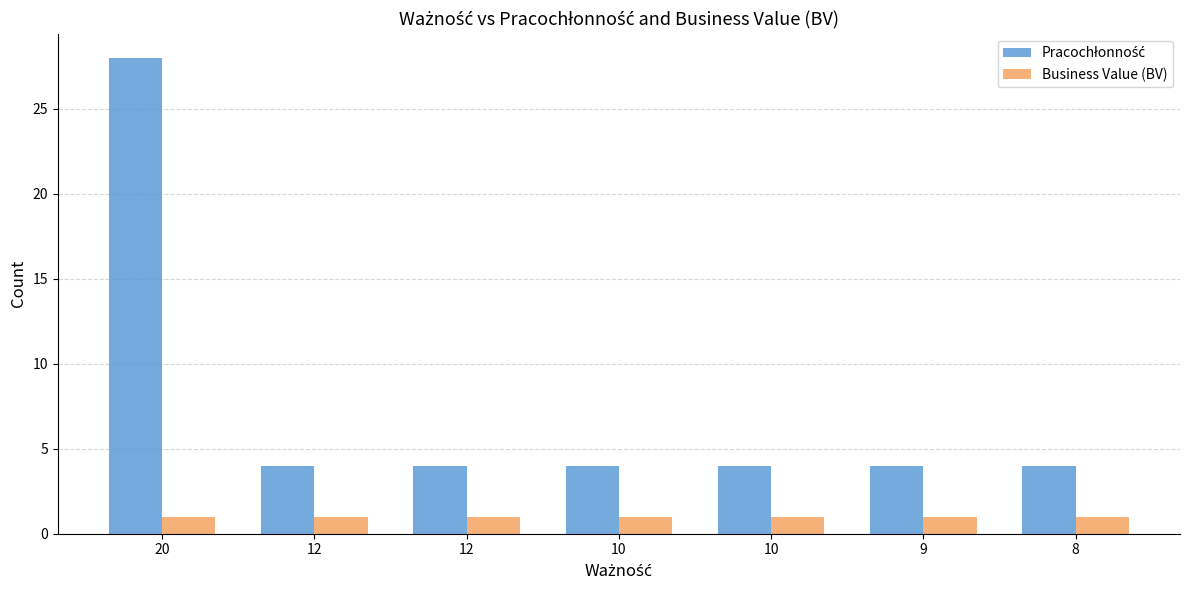

Reading left to right, transcribe all the data shown in this chart.

Pracochłonność: 20=28	12=4	12=4	10=4	10=4	9=4	8=4
Business Value (BV): 20=1	12=1	12=1	10=1	10=1	9=1	8=1